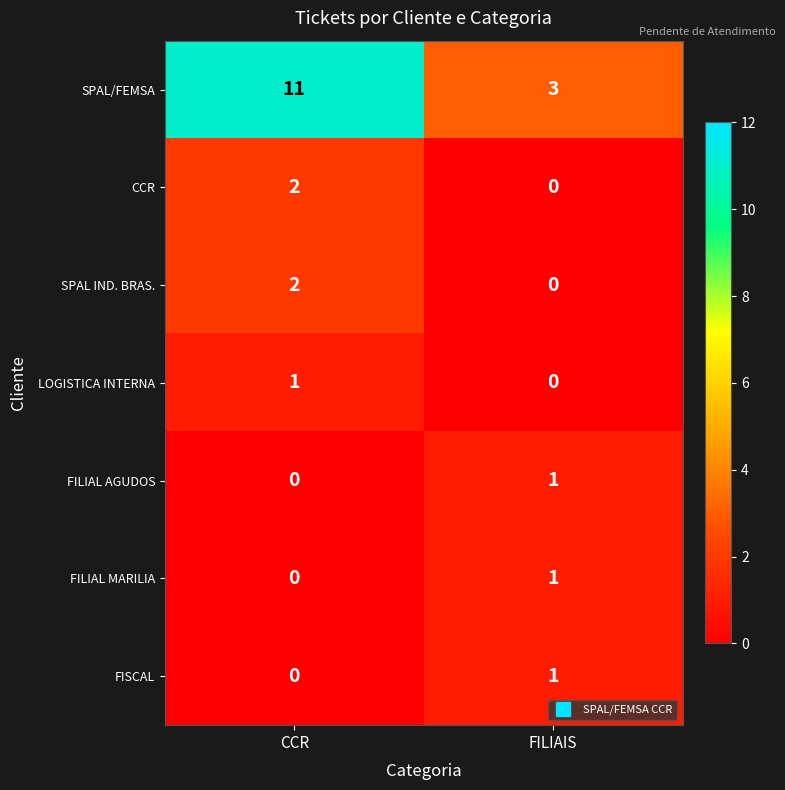

Between CCR and FILIAIS, which series saw the biggest shift?

SPAL/FEMSA